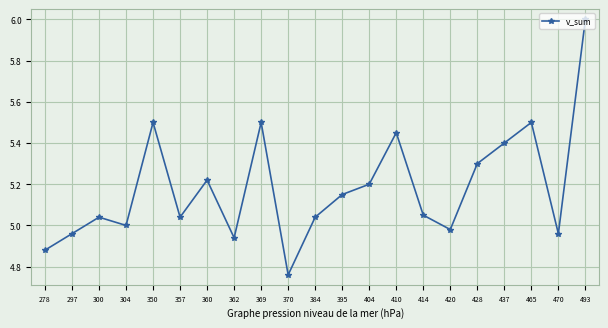

What is the difference between the maximum and minimum values?

1.2